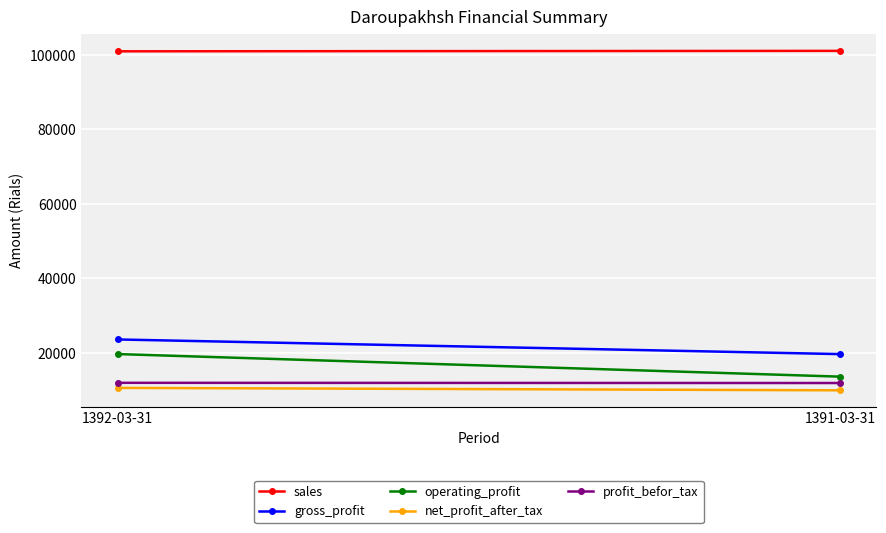

Read the operating_profit value at 1392-03-31, to the nearest 50.

19700